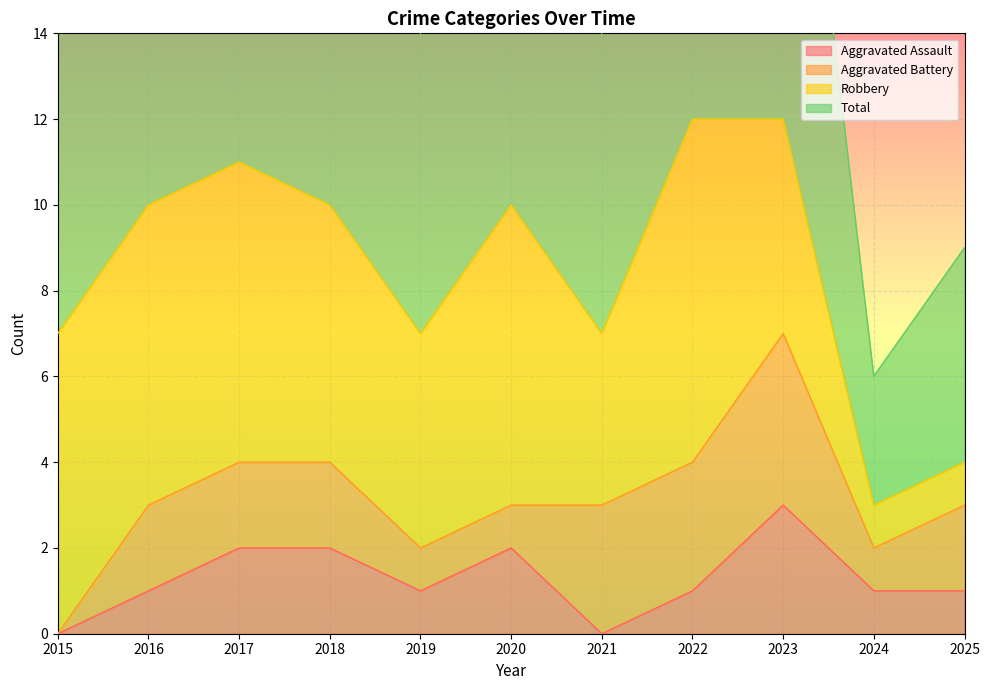

True or false: Total and Aggravated Assault intersect in this chart.

False